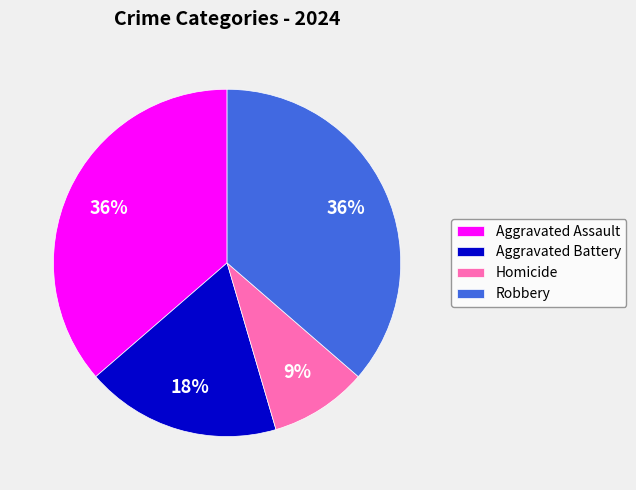

Which has a higher value, Aggravated Assault or Homicide?

Aggravated Assault